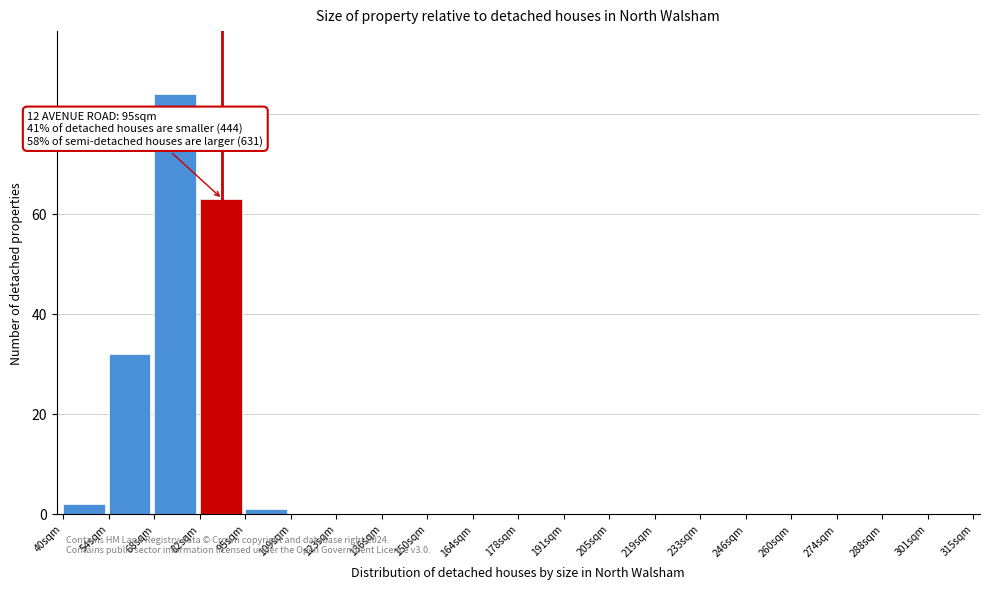

Reading right to left, what are all the values shown in this chart?

301sqm=0	288sqm=0	274sqm=0	260sqm=0	246sqm=0	233sqm=0	219sqm=0	205sqm=0	191sqm=0	178sqm=0	164sqm=0	150sqm=0	136sqm=0	123sqm=0	109sqm=0	95sqm=1	82sqm=63	68sqm=84	54sqm=32	40sqm=2